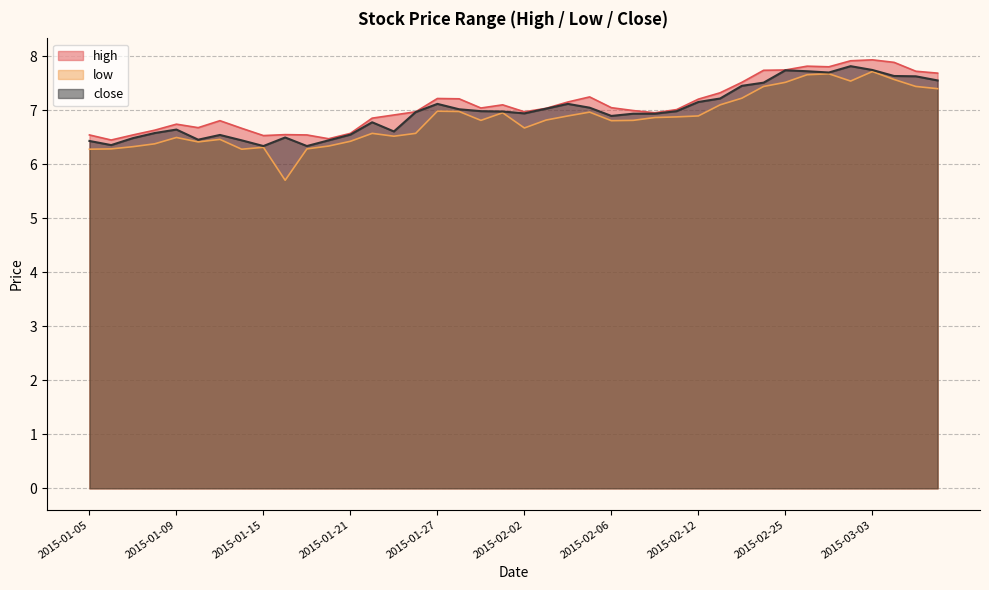

What is the difference between the highest and lowest values at 2015-01-20?

0.1